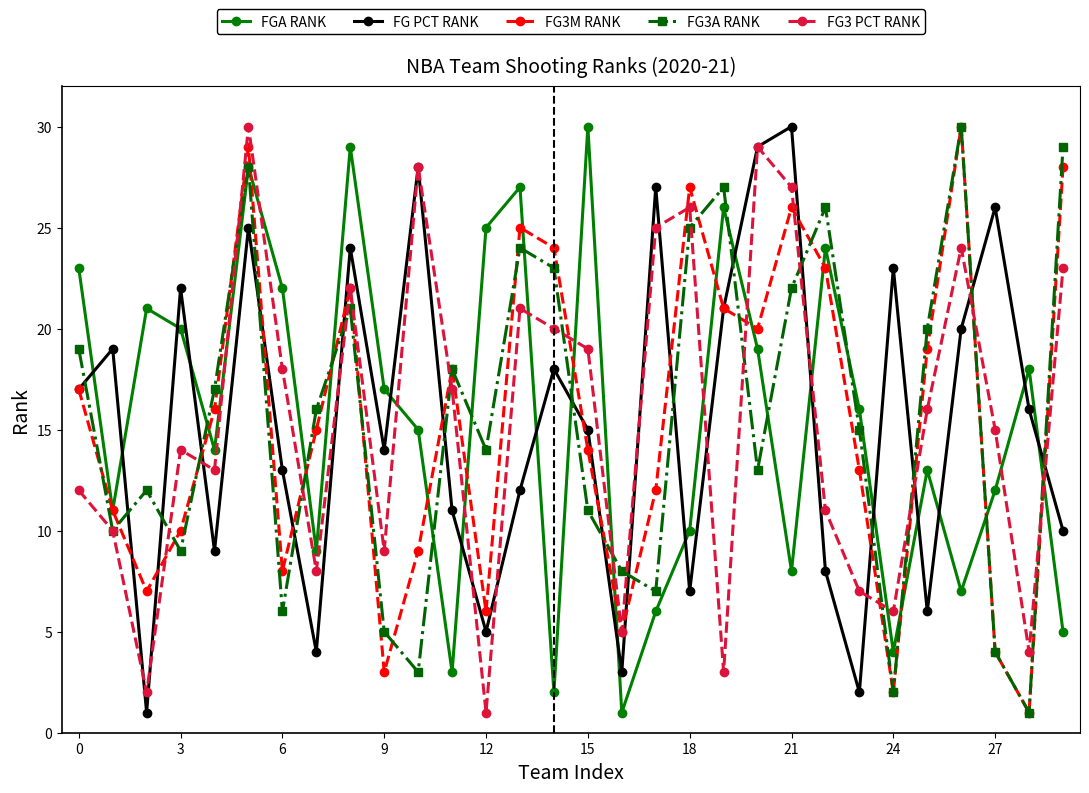

What is the average value of the FGA RANK series?

16